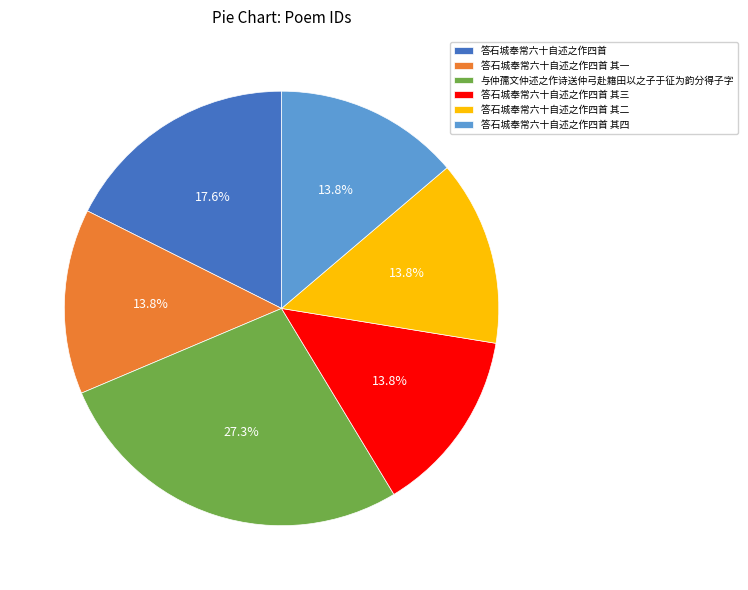

How much of the chart is everything except 答石城奉常六十自述之作四首 其三?

86.2%